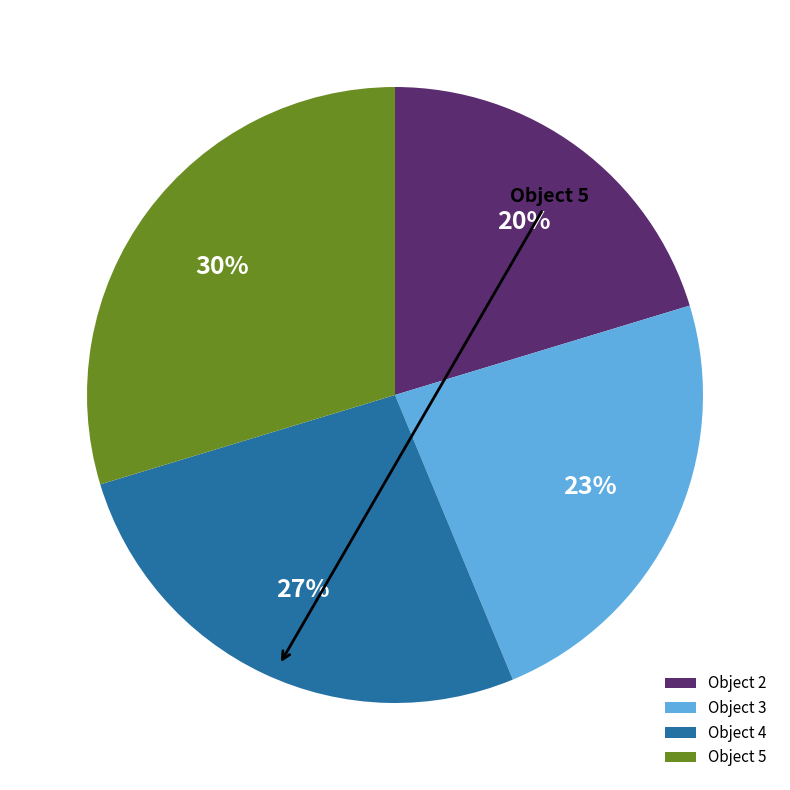

What percentage is the Object 4 slice, to the nearest percent?

27%